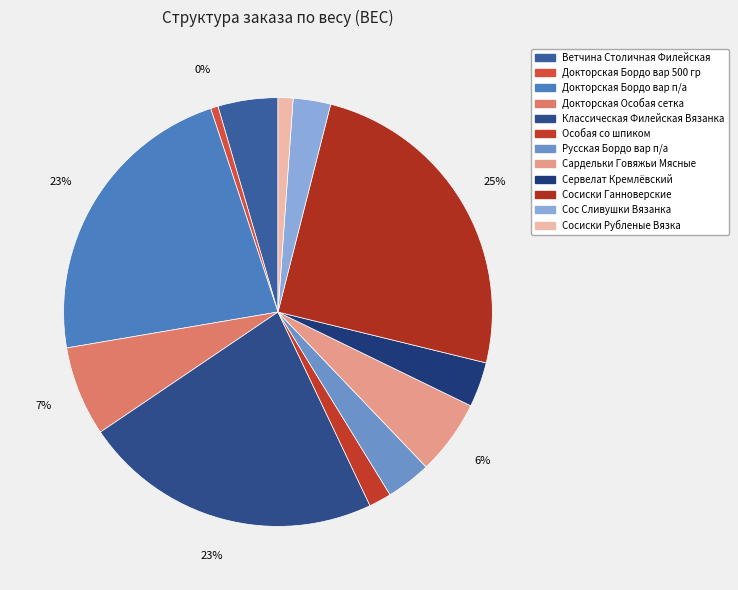

Combined, what portion of the pie is Особая со шпиком and Классическая Филейская Вязанка?

24.3%